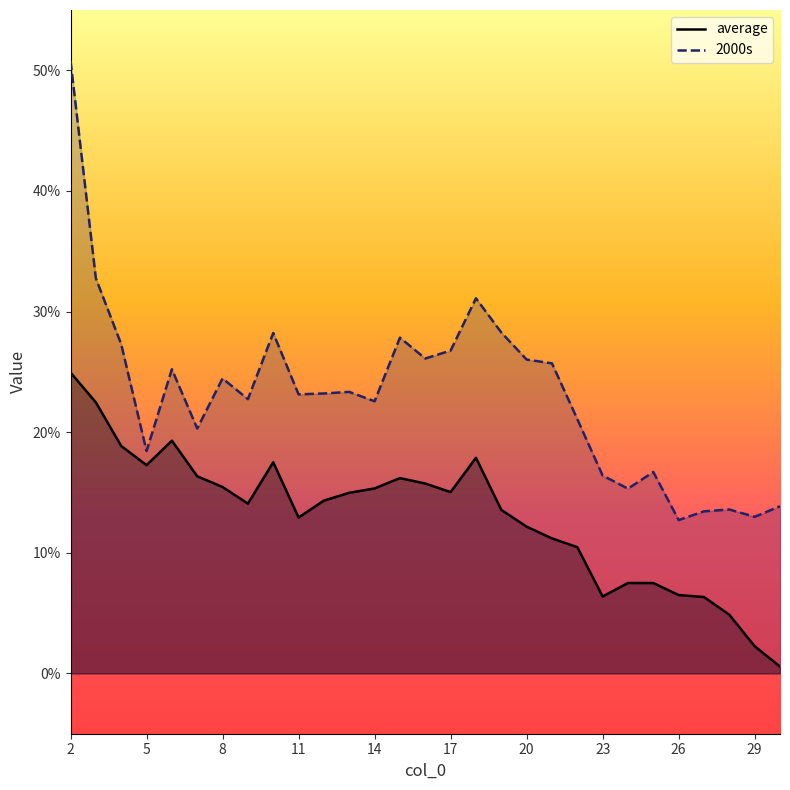

True or false: 2000s and average cross at least once.

False